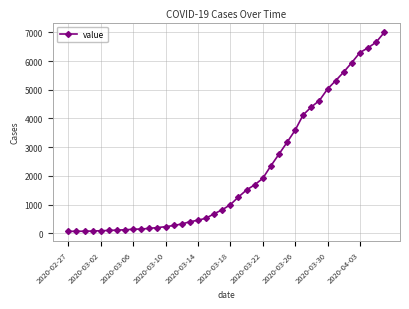

How many values are below 993?

20